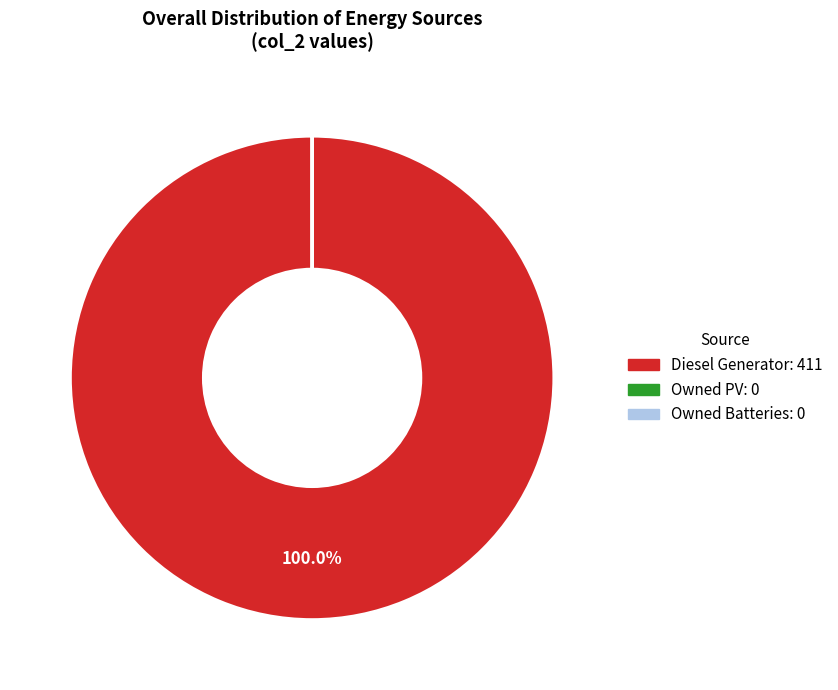

What is the largest slice in the pie chart?

Diesel Generator